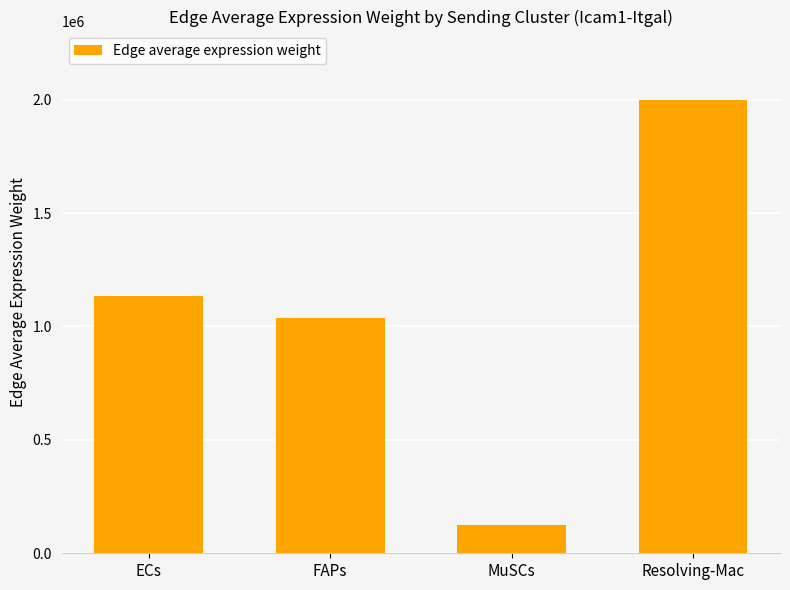

What position from the left is FAPs?

2